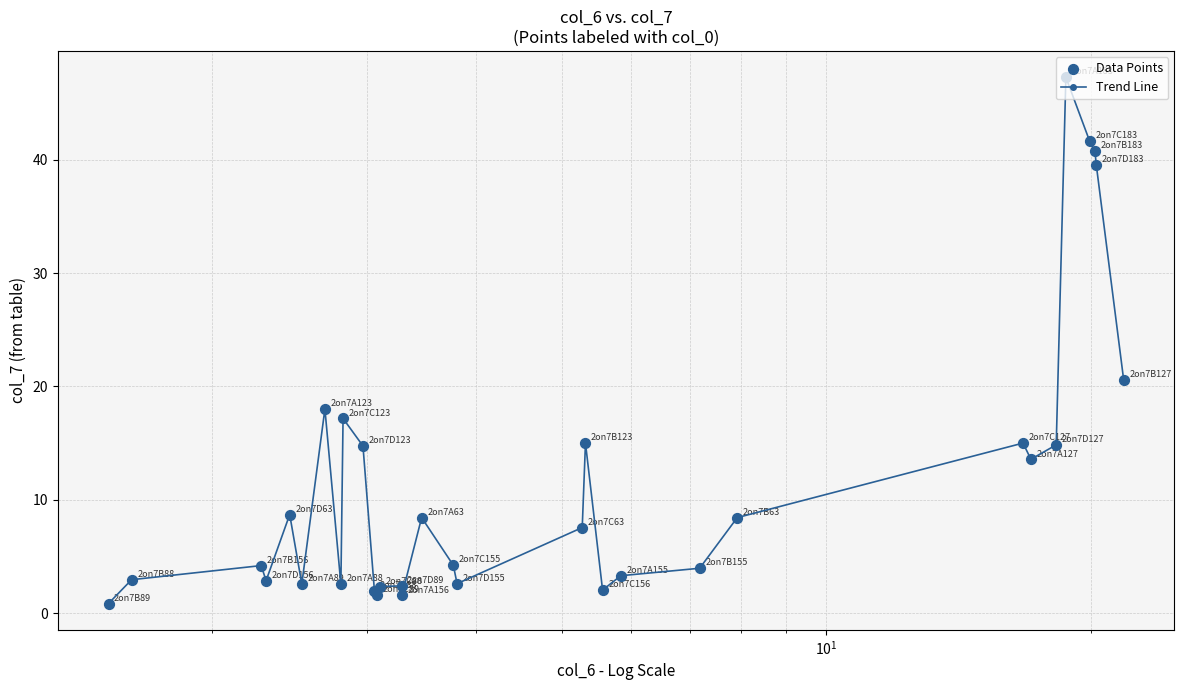

What is the maximum value shown in the chart?

47.3